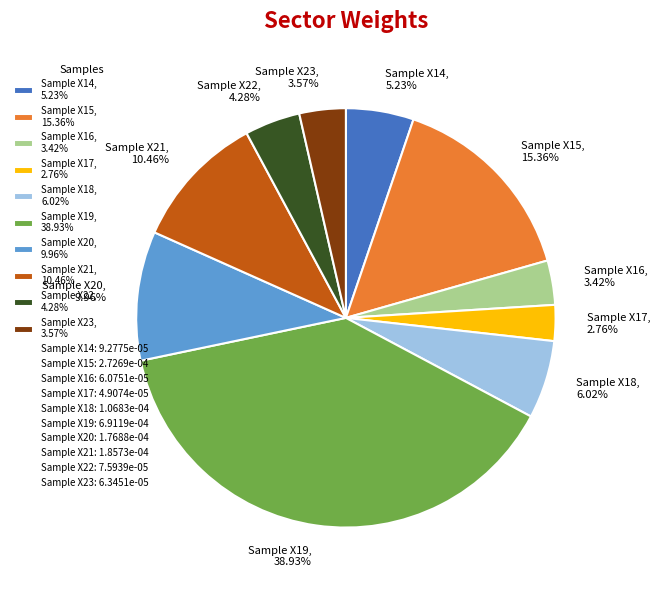

Does any single category account for the majority?

No